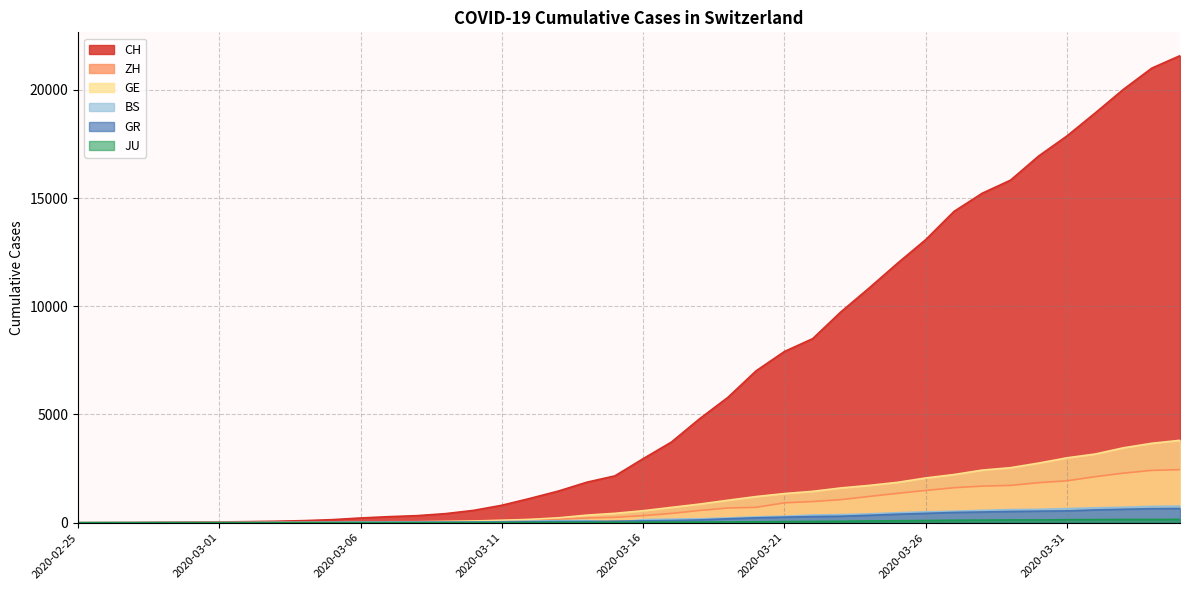

Reading left to right, extract all data points from this chart.

CH: 0	4	8	20	30	36	50	69	97	142	219	280	327	419	570	807	1125	1463	1869	2164	2958	3726	4805	5792	7019	7909	8503	9742	10845	11985	13076	14379	15220	15822	16942	17867	18930	20022	20998	21574
ZH: 0	0	2	2	6	7	10	13	15	23	29	34	40	49	62	101	140	163	218	250	326	429	568	679	711	919	978	1067	1213	1358	1490	1617	1691	1723	1849	1937	2126	2290	2418	2451
GE: 0	1	1	5	9	10	11	14	16	20	30	43	45	60	80	114	155	227	350	434	555	709	861	1039	1209	1347	1450	1607	1724	1865	2068	2226	2431	2542	2756	2998	3174	3461	3669	3807
BS: 0	0	1	1	1	1	1	3	3	8	15	21	24	28	33	49	73	92	100	0	143	164	181	220	270	297	356	374	410	462	501	530	569	605	617	653	687	714	754	767
GR: 0	2	2	6	6	6	9	9	12	14	16	17	18	18	22	31	43	53	56	71	84	101	128	182	226	258	284	300	343	393	433	474	495	519	535	547	592	622	649	657
JU: 0	0	1	1	1	1	1	2	2	4	4	5	5	7	7	7	12	17	18	19	25	29	32	36	44	54	61	69	82	92	100	114	119	127	128	140	145	149	149	154